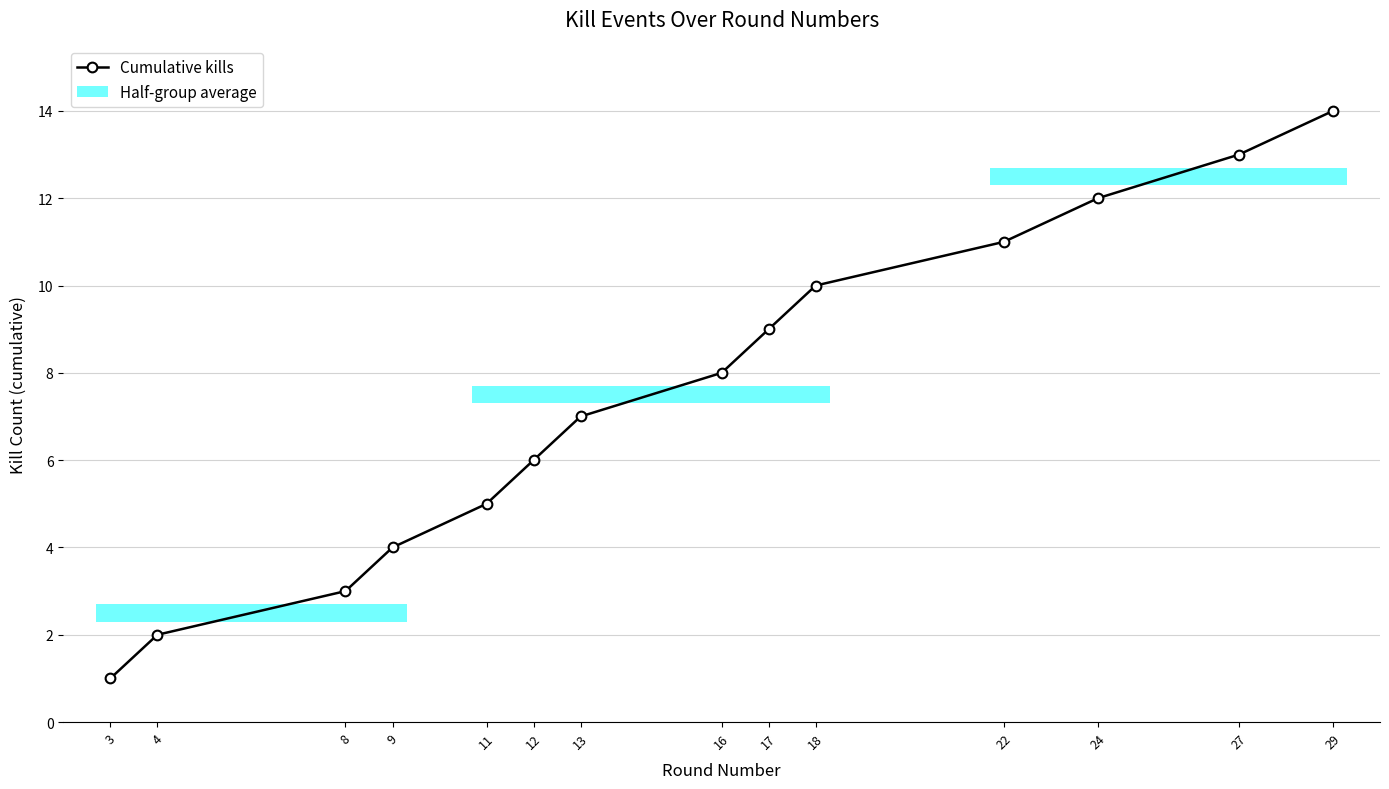

Rank the categories by value from highest to lowest.

29, 27, 24, 22, 18, 17, 16, 13, 12, 11, 9, 8, 4, 3